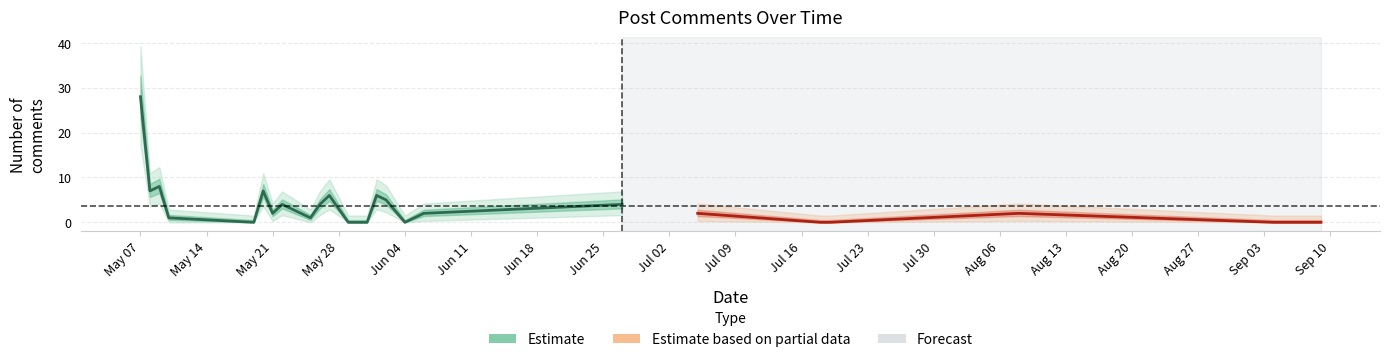

Reading right to left, what are all the values shown in this chart?

0	0	2	0	0	2	4	2	0	5	6	0	0	6	4	1	4	2	7	0	1	8	7	28